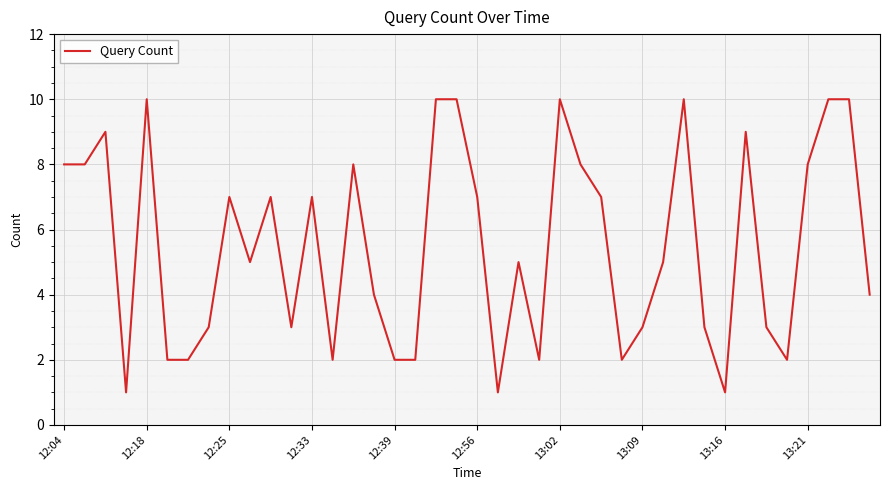

What is the greatest value displayed?

10